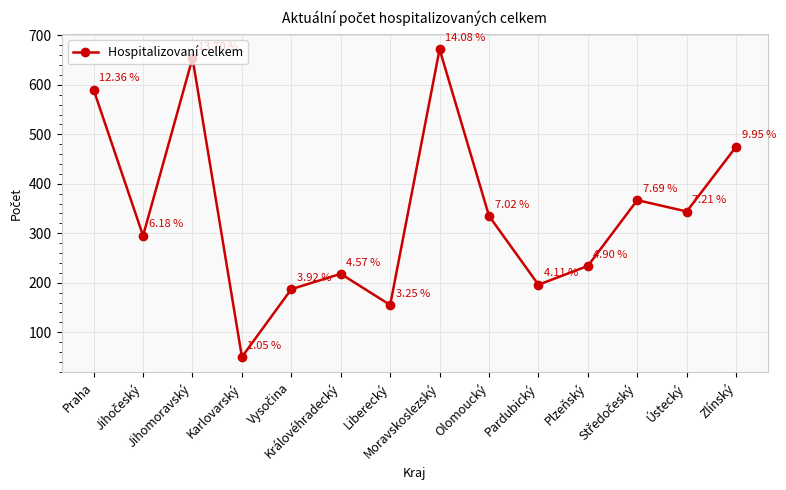

What is the greatest value displayed?

672